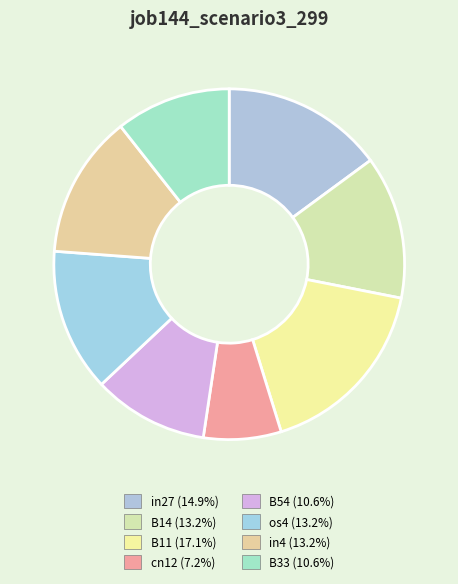

What is the smallest slice in the pie chart?

cn12